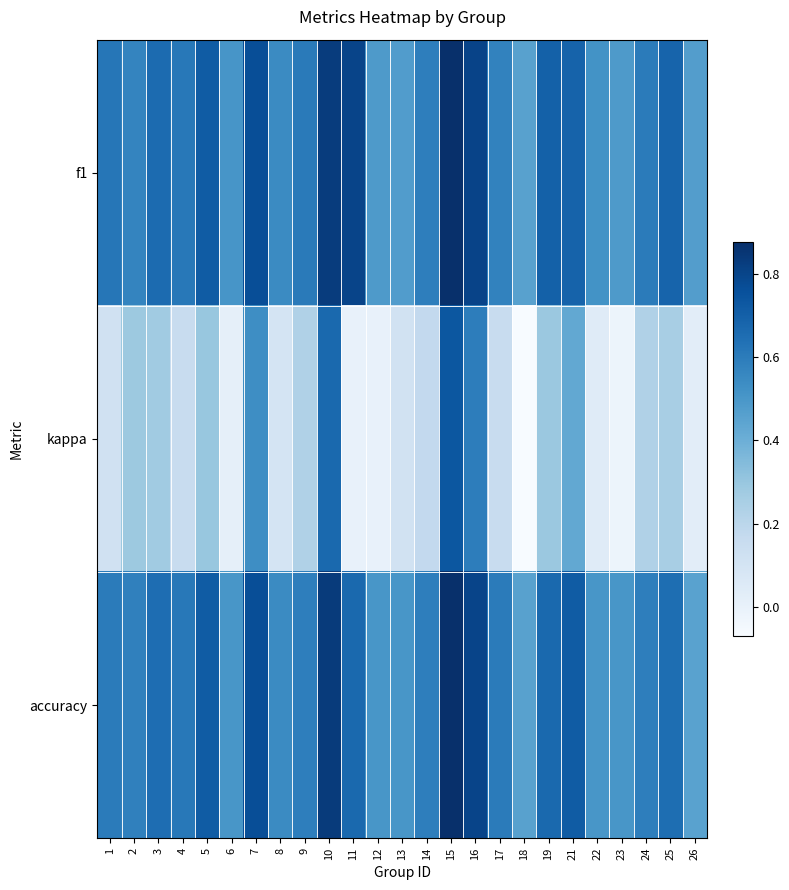

What is the difference between the highest and lowest values at 4?

0.5